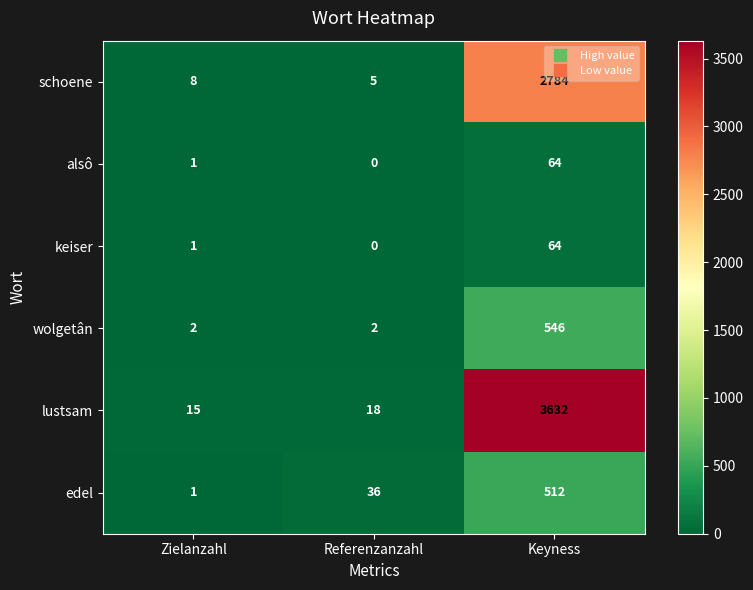

Which category has the highest value across all series?

Keyness